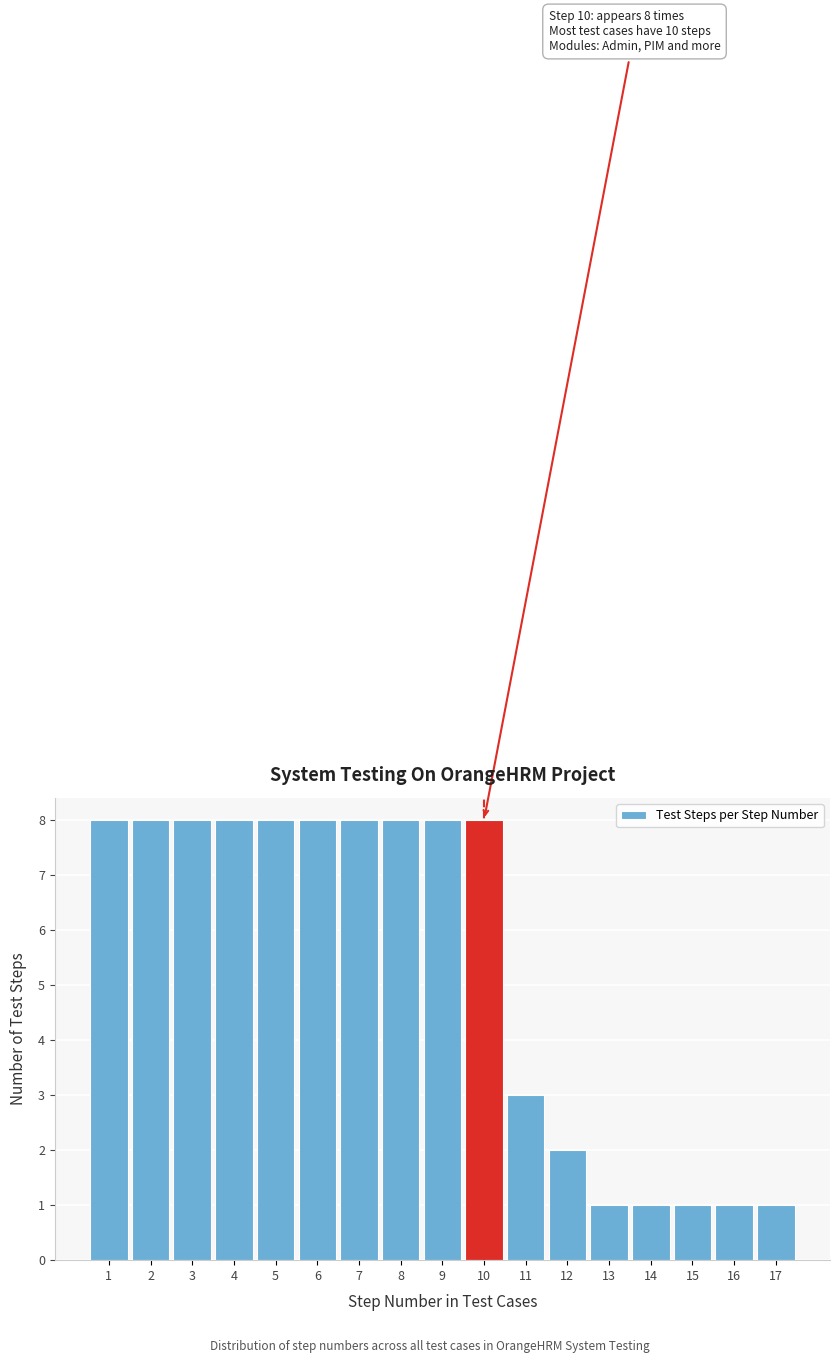

Reading left to right, extract all data points from this chart.

1=8	2=8	3=8	4=8	5=8	6=8	7=8	8=8	9=8	10=8	11=3	12=2	13=1	14=1	15=1	16=1	17=1